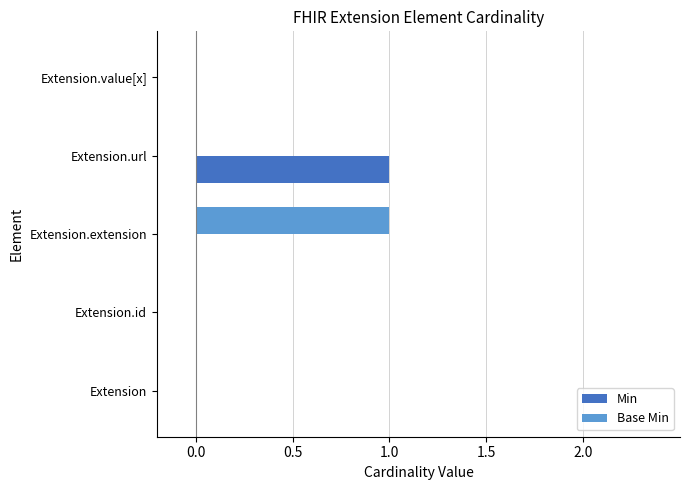

The value of Base Min at Extension.url is 0. True or false?

True